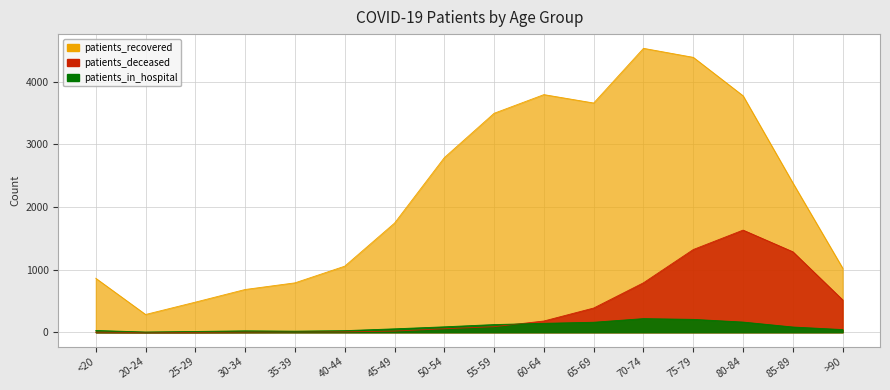

Does the chart display data point markers on the line(s)?

No